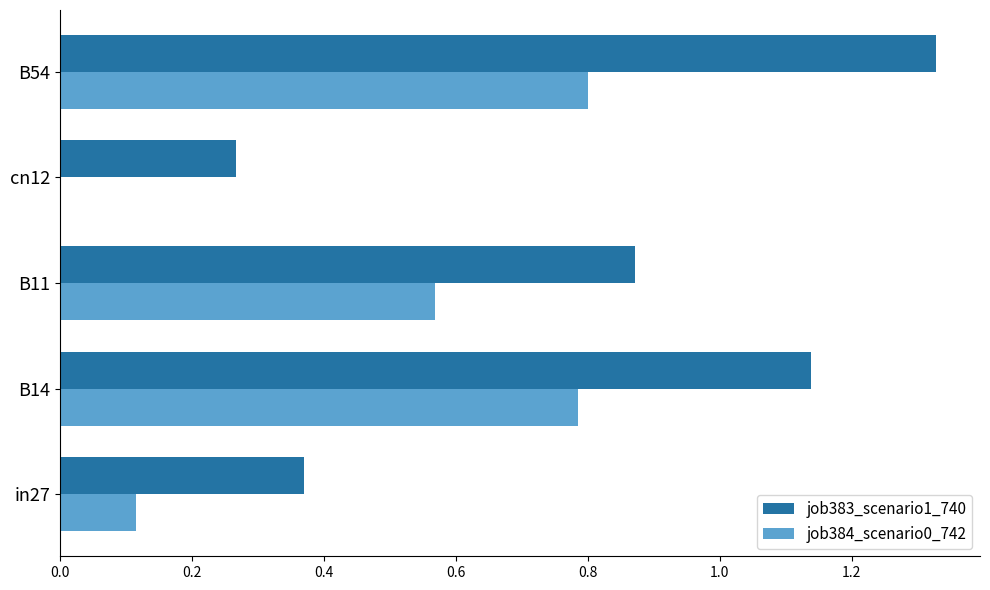

Which label corresponds to the largest value in the chart?

B54